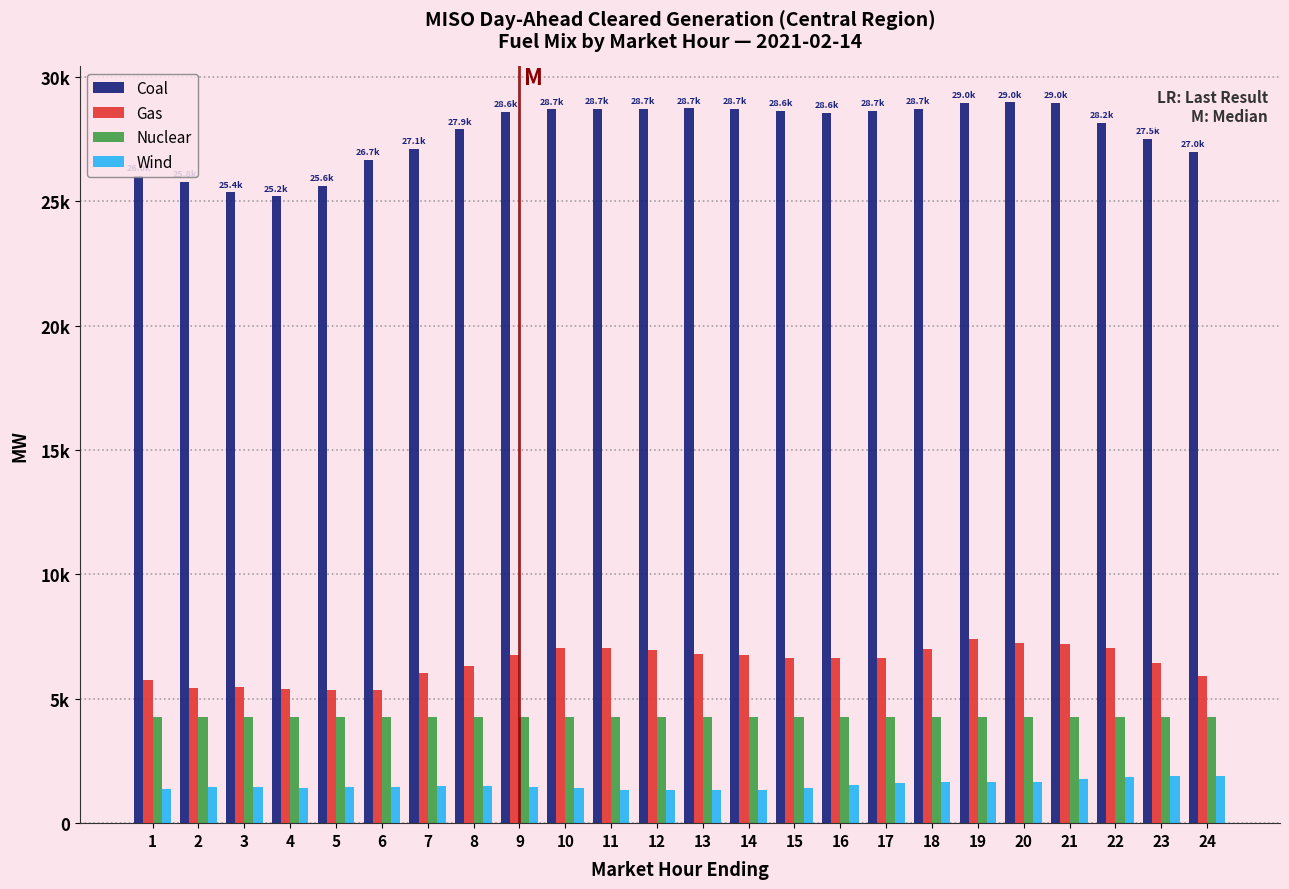

Are the bars horizontal?

No